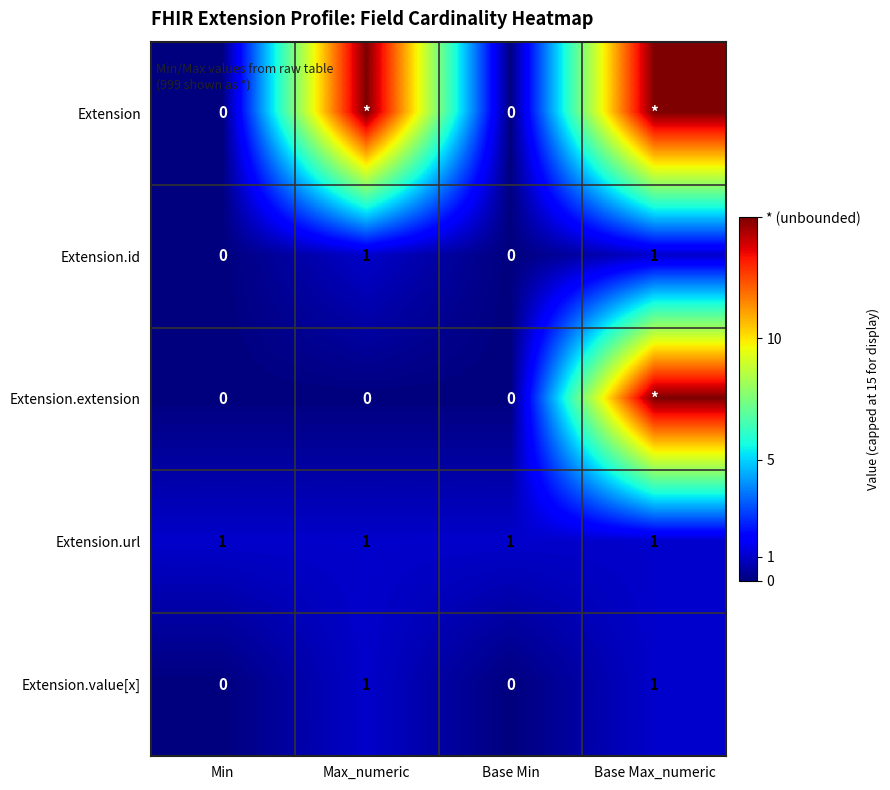

Count the Extension.id values in the range 0 to 1.

4